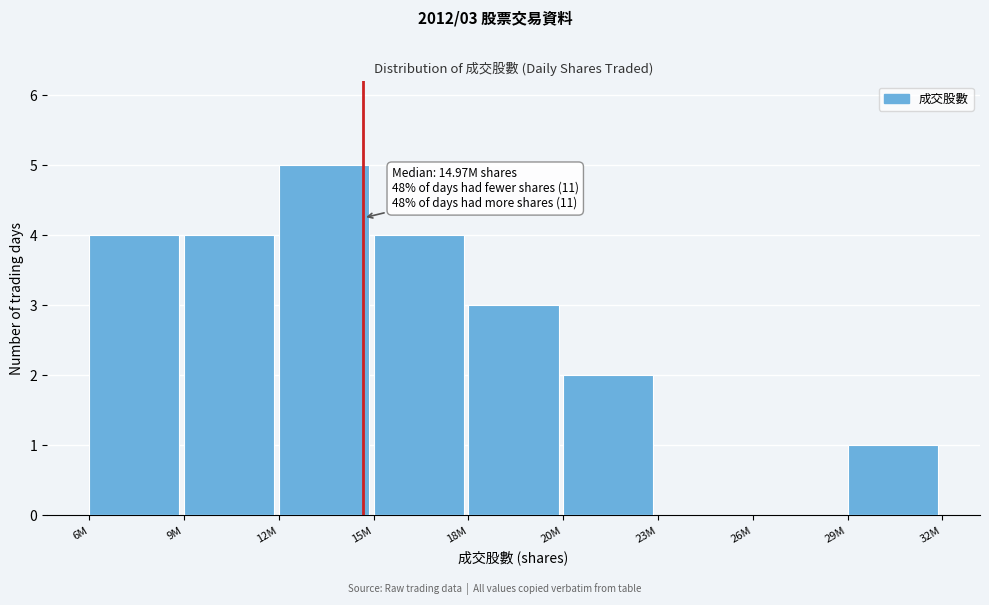

Reading left to right, transcribe all the data shown in this chart.

6M=4	9M=4	12M=5	15M=4	18M=3	20M=2	23M=0	26M=0	29M=1